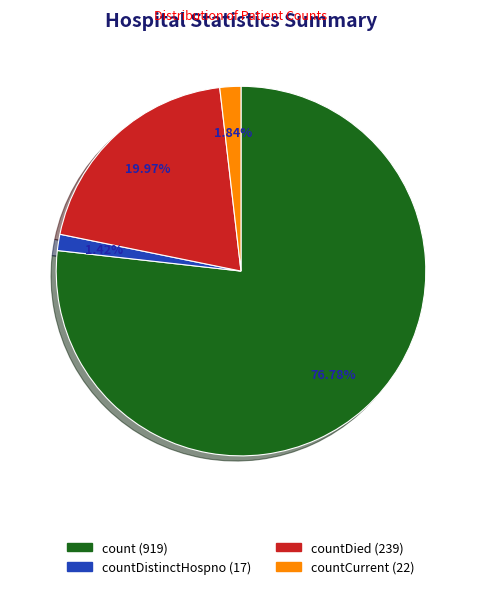

Combined, do count (919) and countDied (239) account for over 50%?

Yes